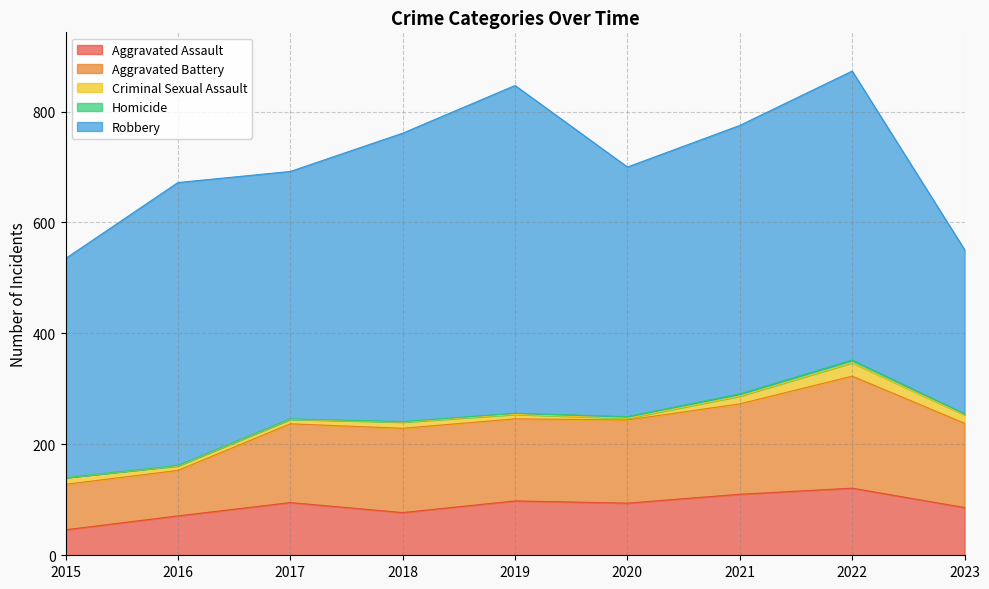

True or false: Criminal Sexual Assault and Homicide intersect in this chart.

False